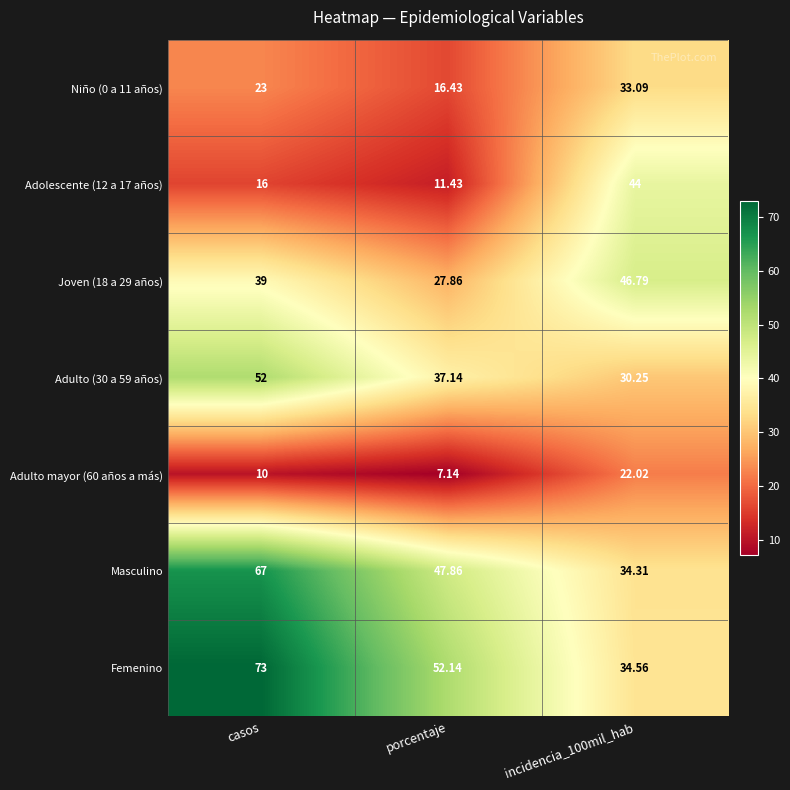

Which series changed the most between casos and porcentaje?

Femenino